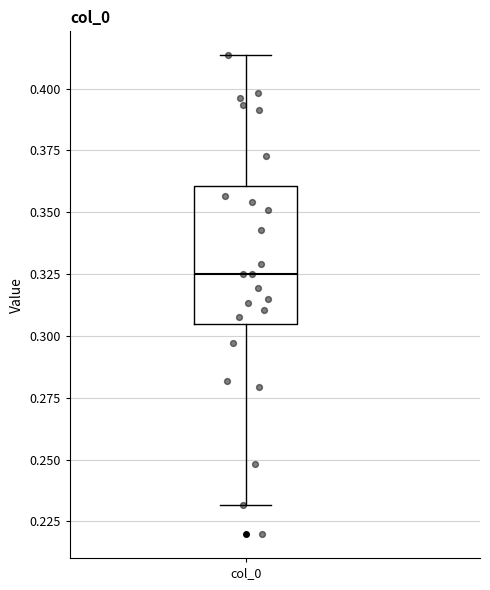

Where does the lower whisker of the box for col_0 end on the y-axis? The values are not printed on the chart, so give them approximately, as read against the axis.

0.230